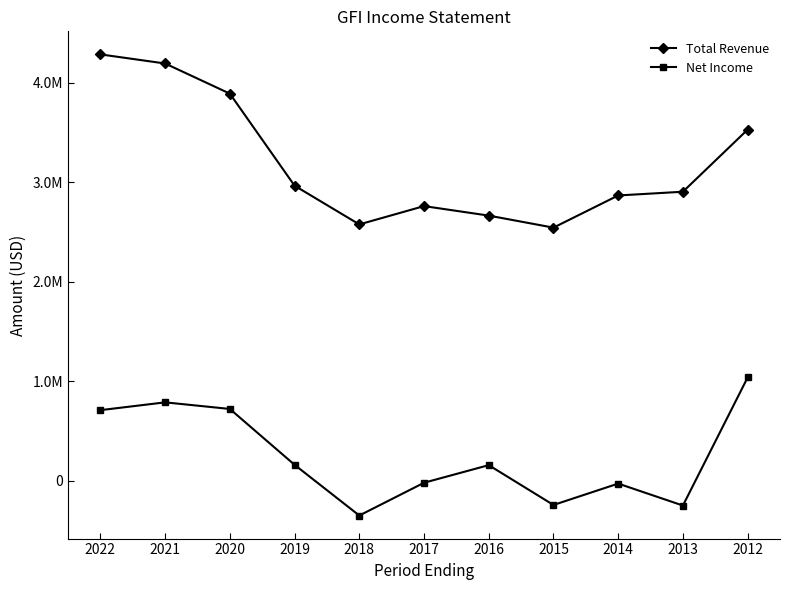

Where is the first local minimum for Net Income?

2018